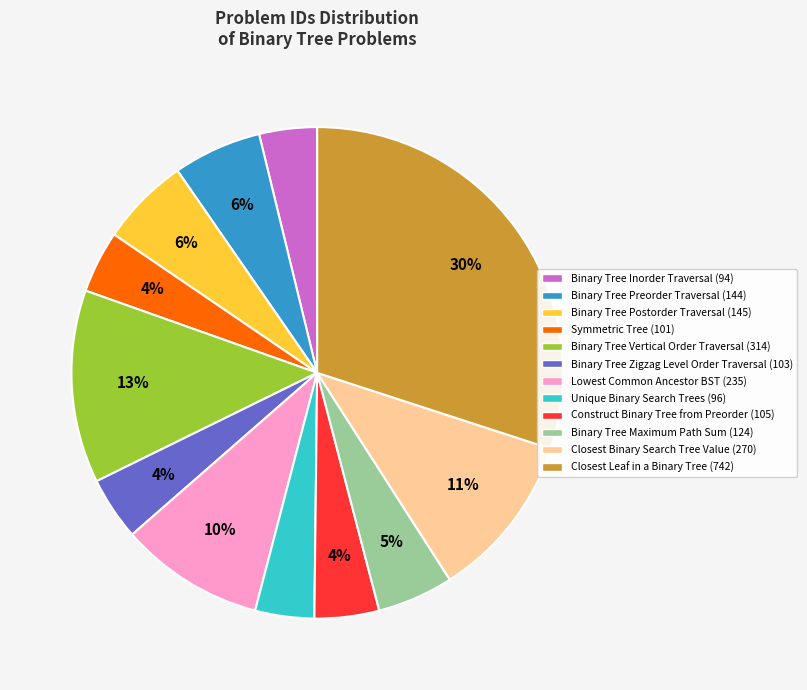

How many segments does this pie chart have?

12